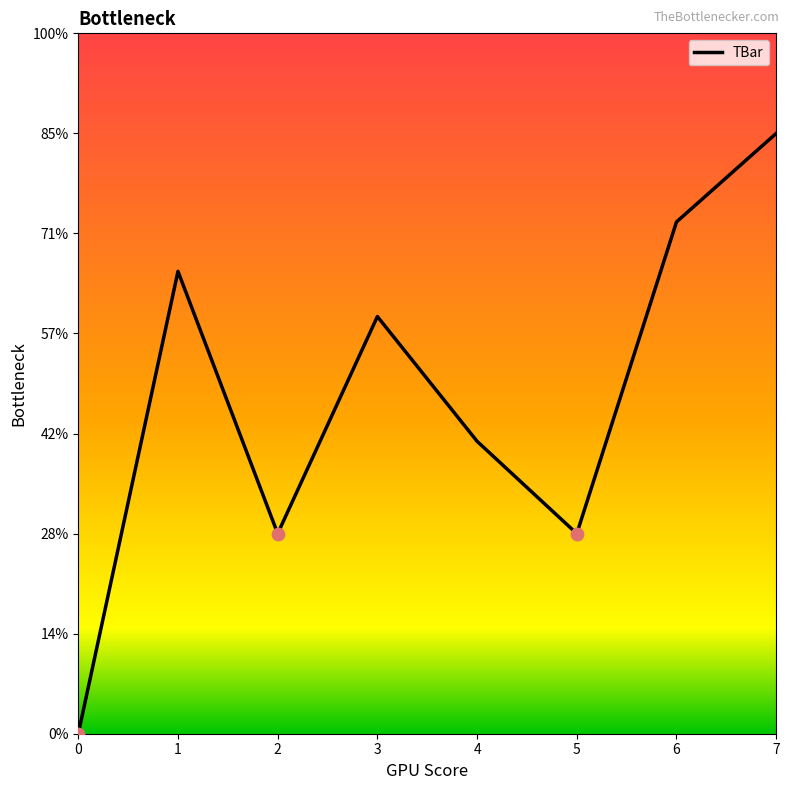

Is this an area chart (filled region under the line)?

No